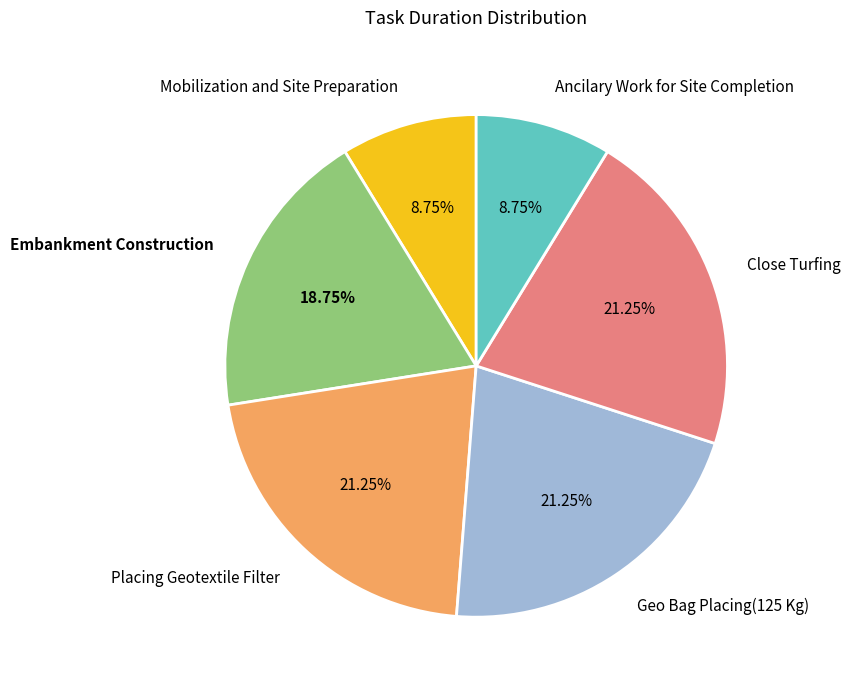

To the nearest percent, what portion does Mobilization and Site Preparation represent?

9%